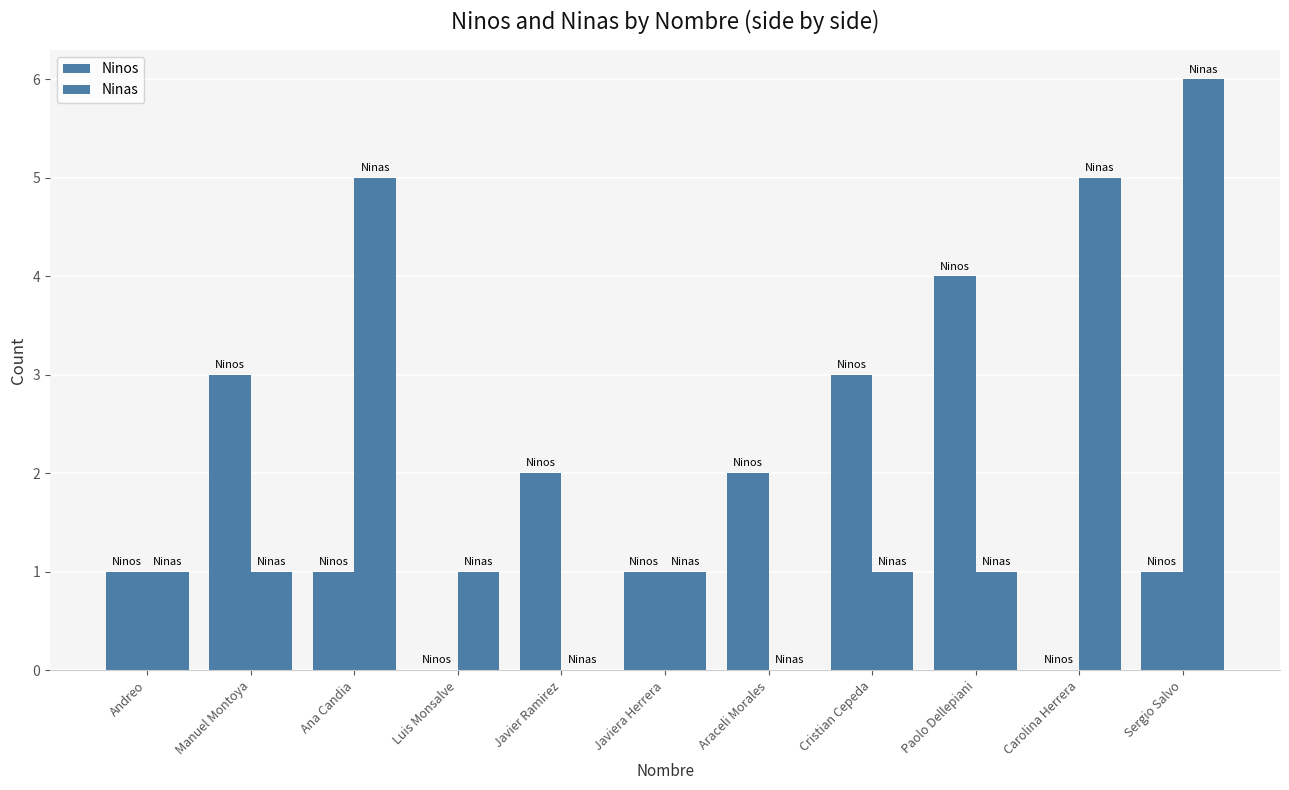

The Ninos series shows 1 at Araceli Morales. True or false?

False